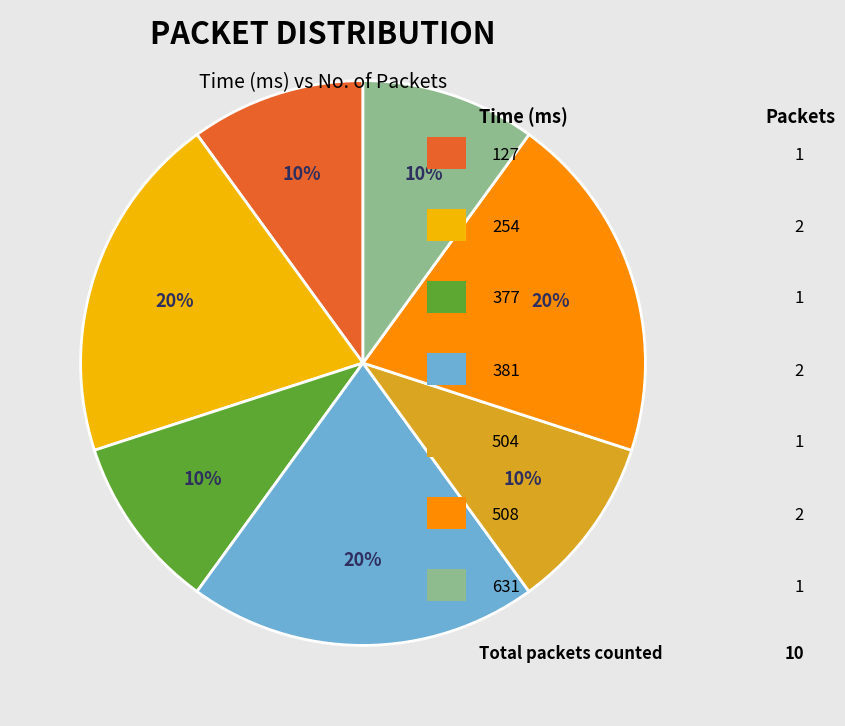

To the nearest percent, what is the average slice percentage?

14%